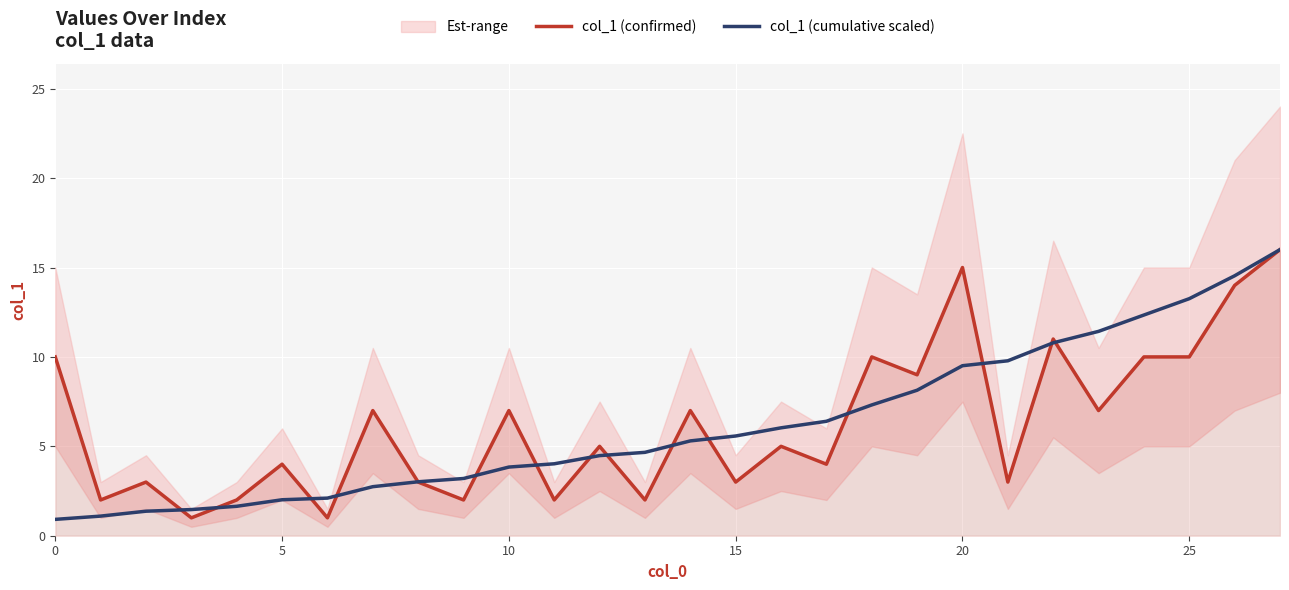

True or false: col_1 (confirmed) has a value of 13.8 at 0.

False